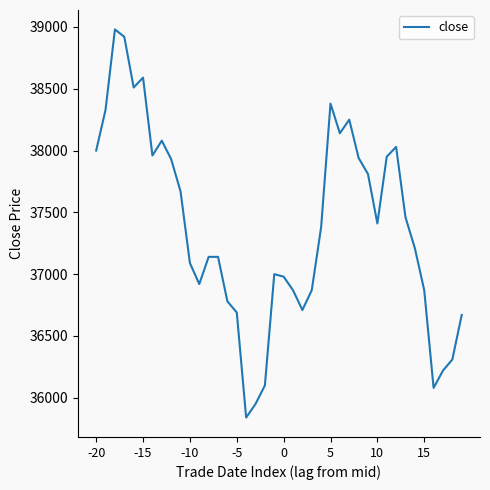

What is the minimum value shown in the chart?

35840